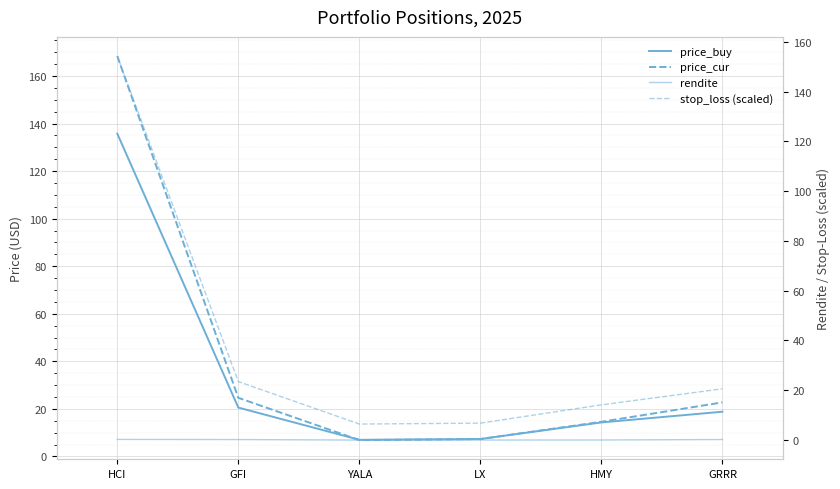

What is the sum of all rendite values?

0.7